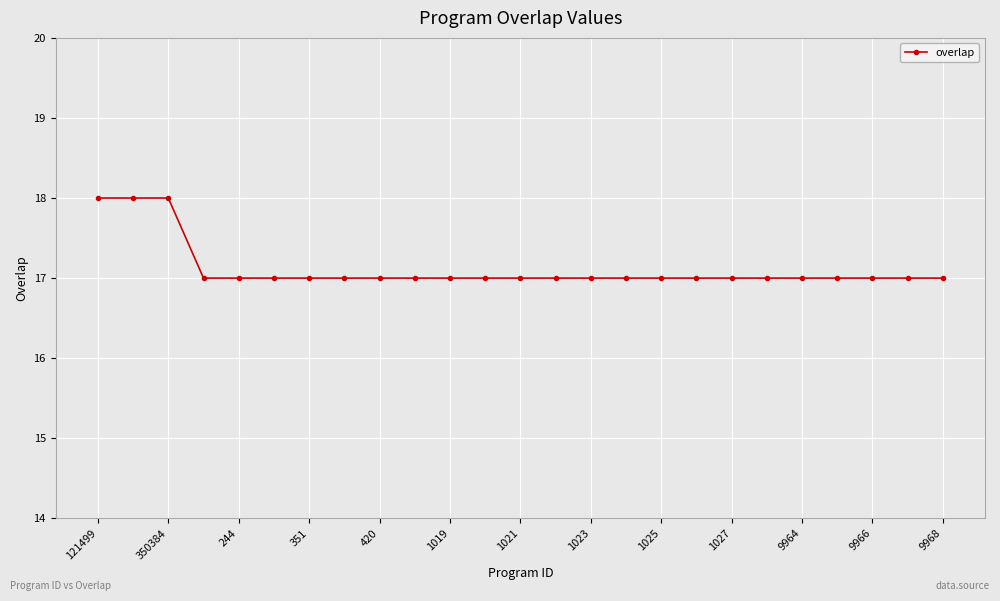

What is the maximum value shown in the chart?

18